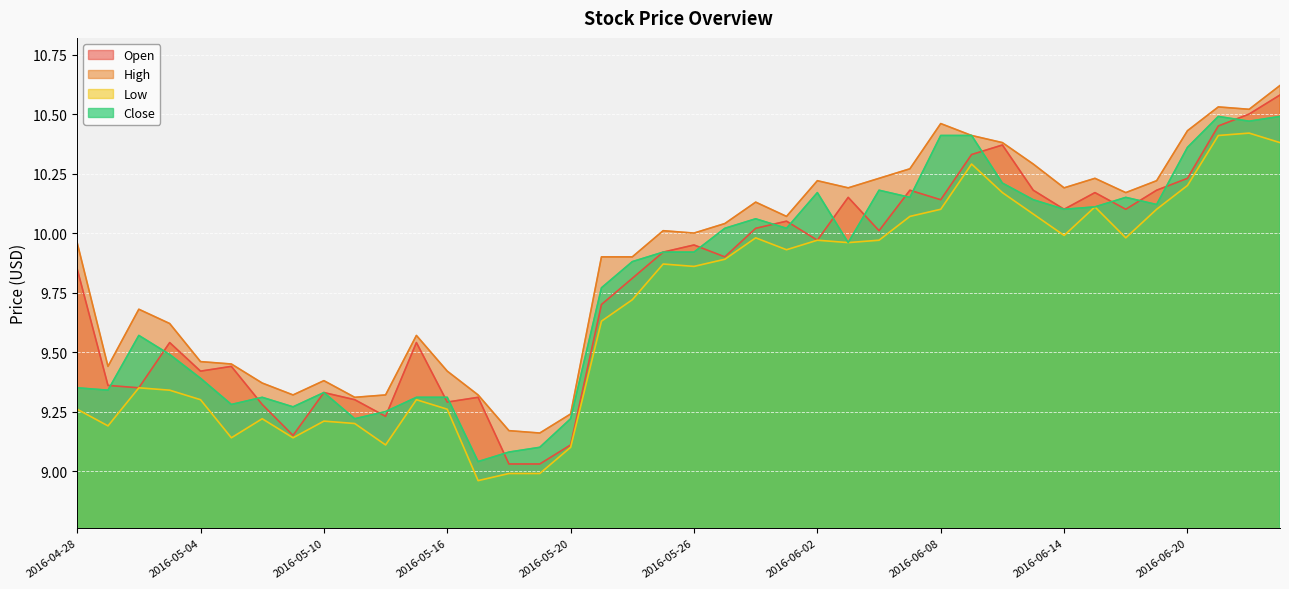

Where is the first local maximum for Close?

2016-05-02